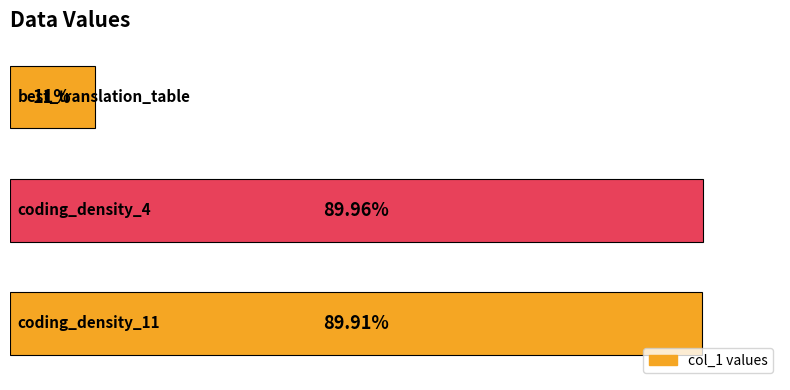

Does the chart contain any negative values?

No